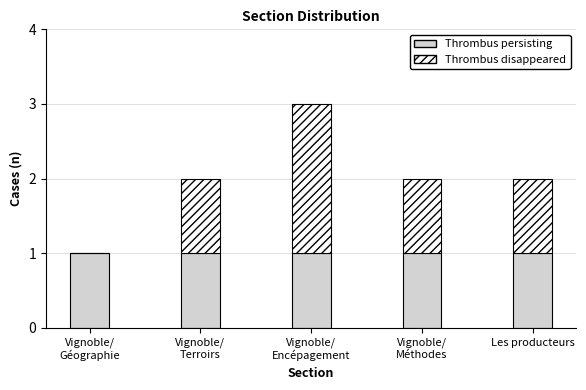

Is it true that Thrombus persisting equals 2 at Les producteurs?

False